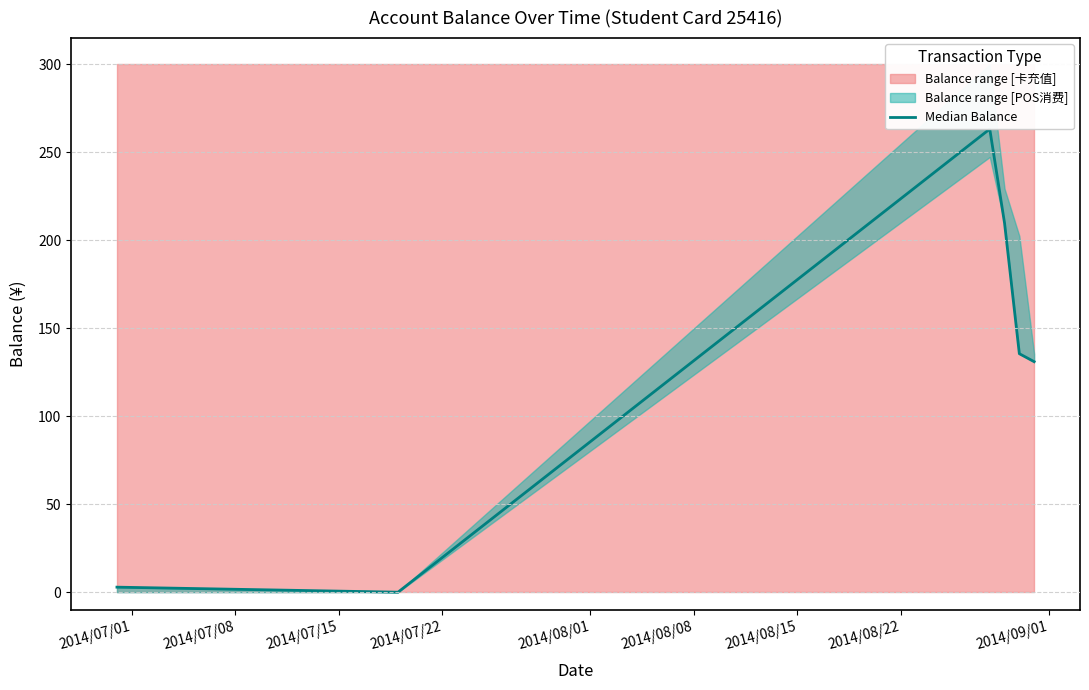

The value at 2014/07/01 is 4.1. True or false?

False